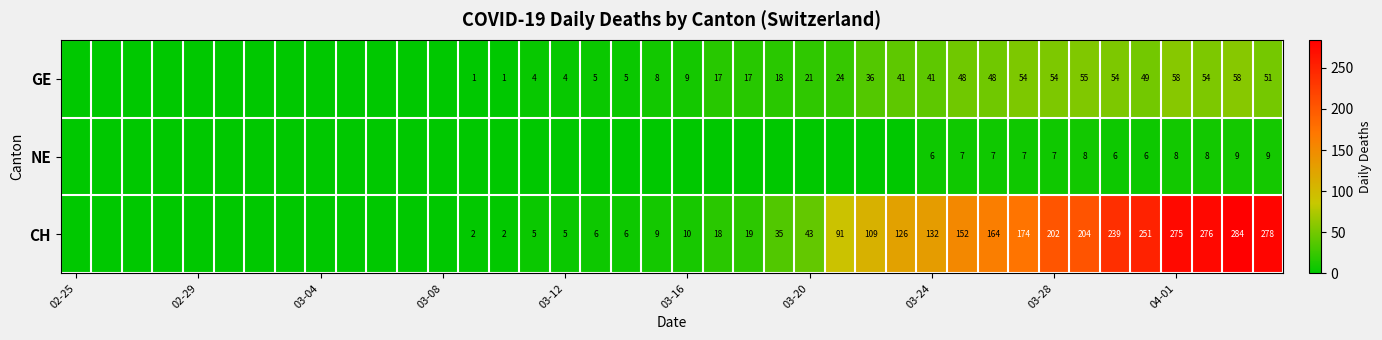

The value of GE at 03-20 is 27. True or false?

False